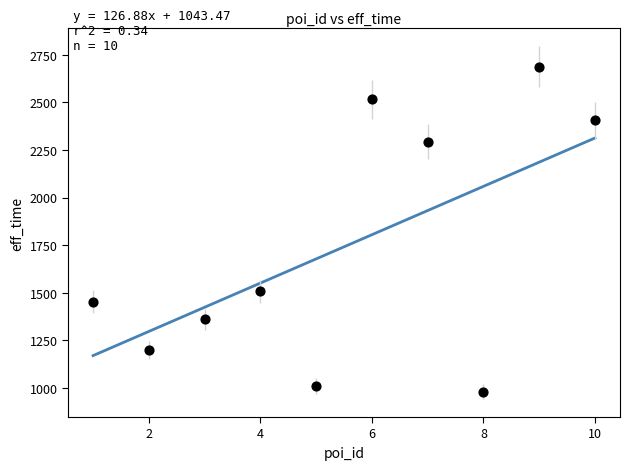

What Y value in the scatter plot is closest to 1833?

1509